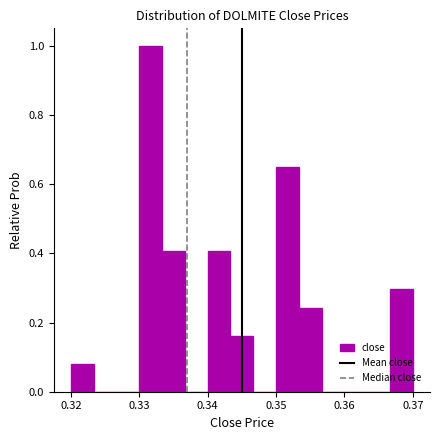

Around what value on the x-axis is the tallest bar? Give the approximate position of its centre, as read against the axis.

0.332